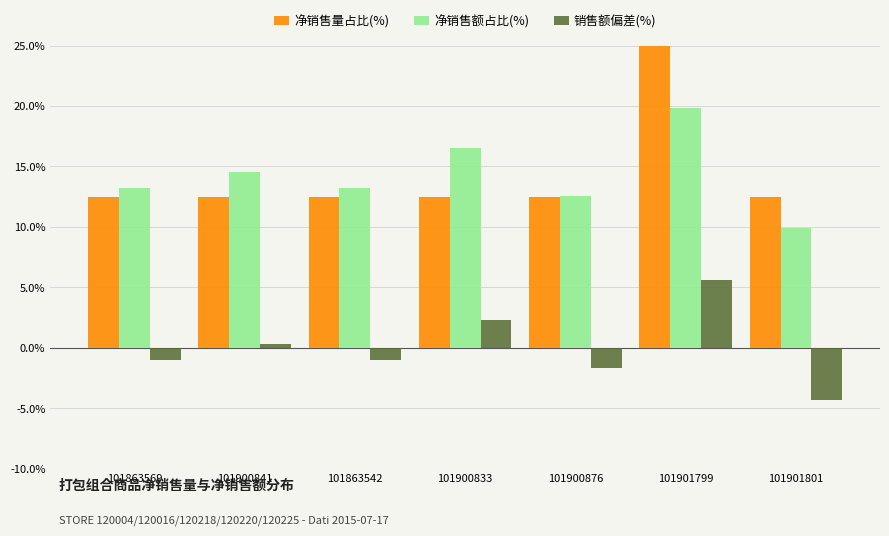

At which category is the sum across all series the highest?

101901799